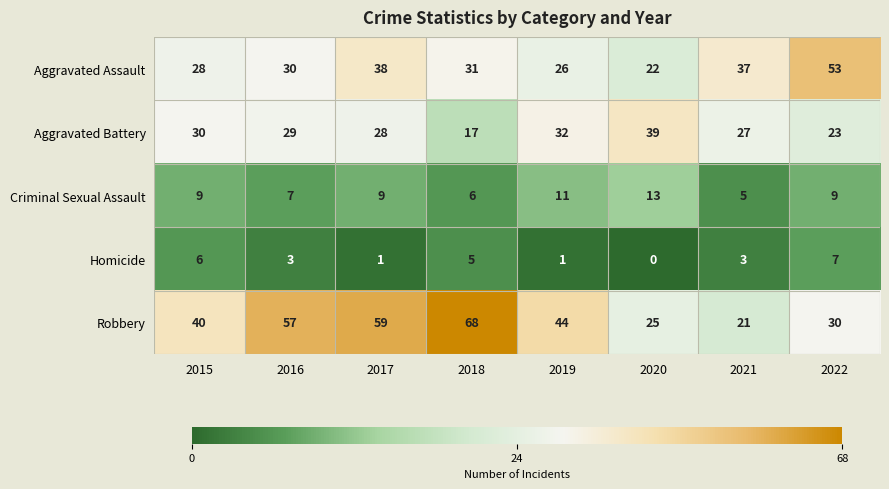

What is the average value of the Aggravated Battery series?

28